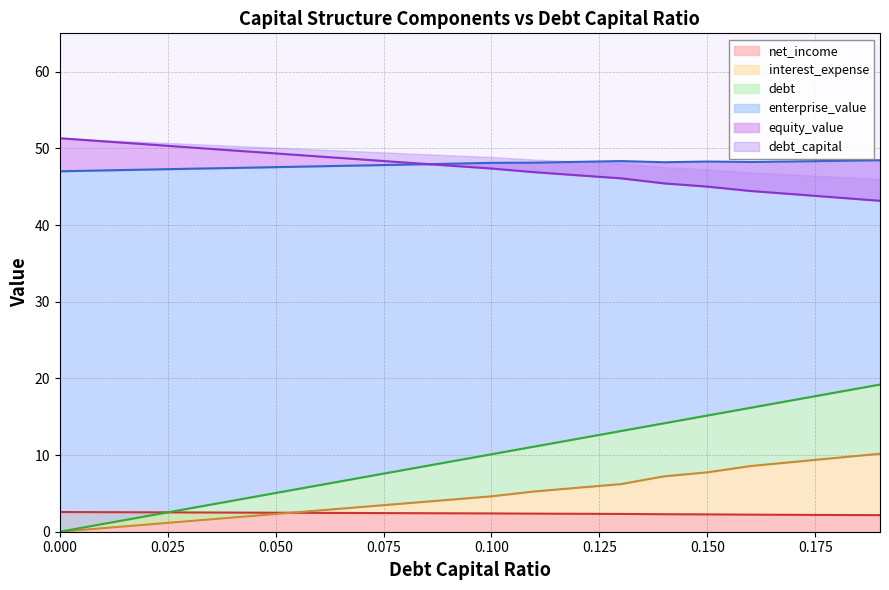

At how many categories does at least one series exceed 5?

20